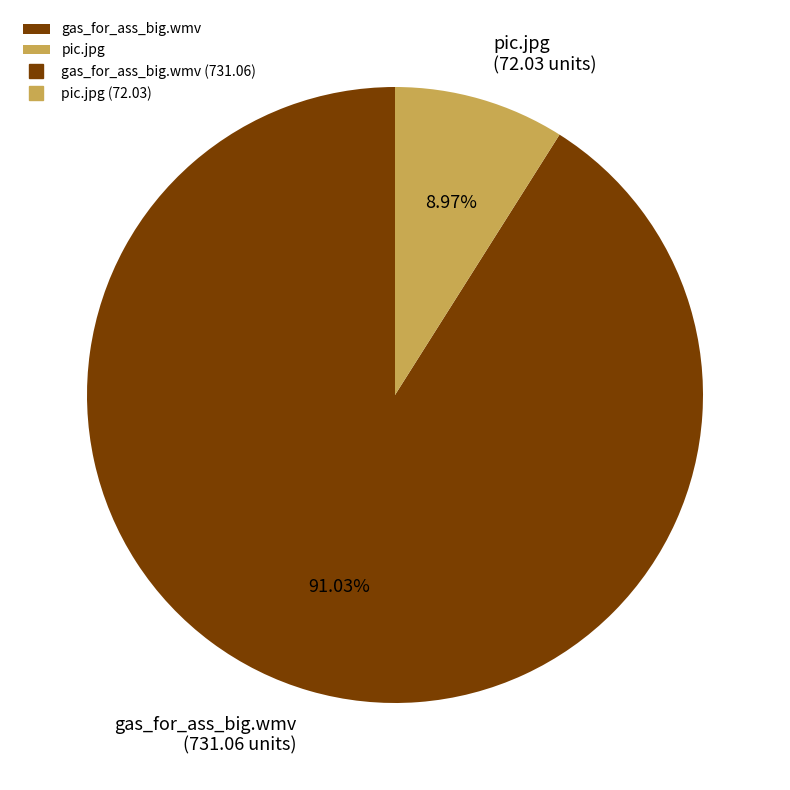

What percentage is the pic.jpg slice, to the nearest percent?

9%